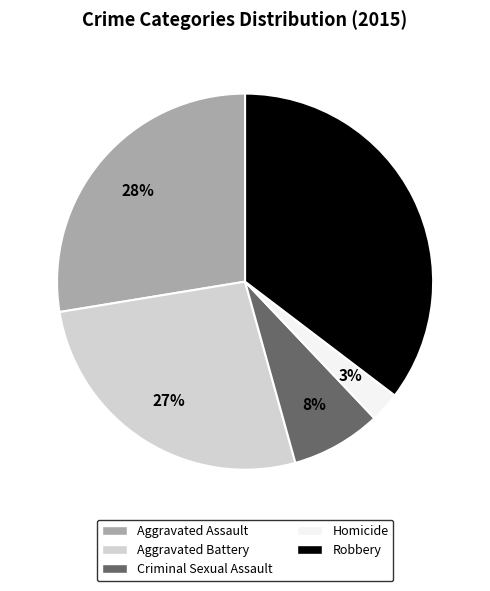

To the nearest percent, what portion does Aggravated Battery represent?

27%